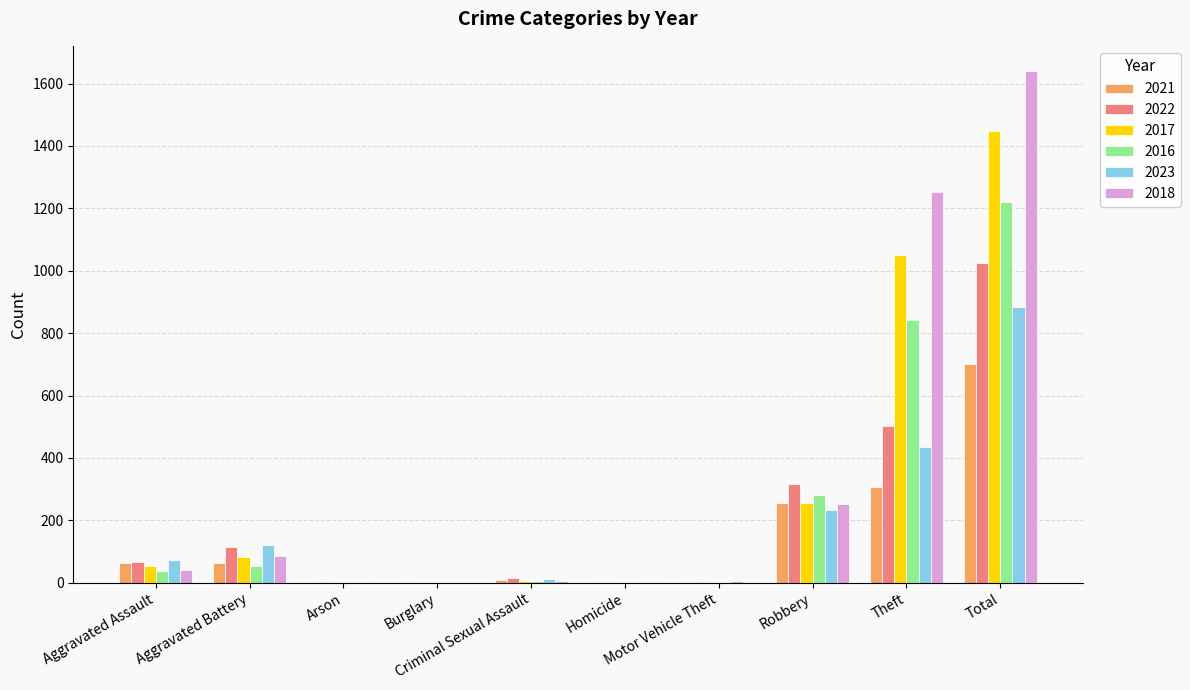

What is the maximum value shown in the chart?

1639